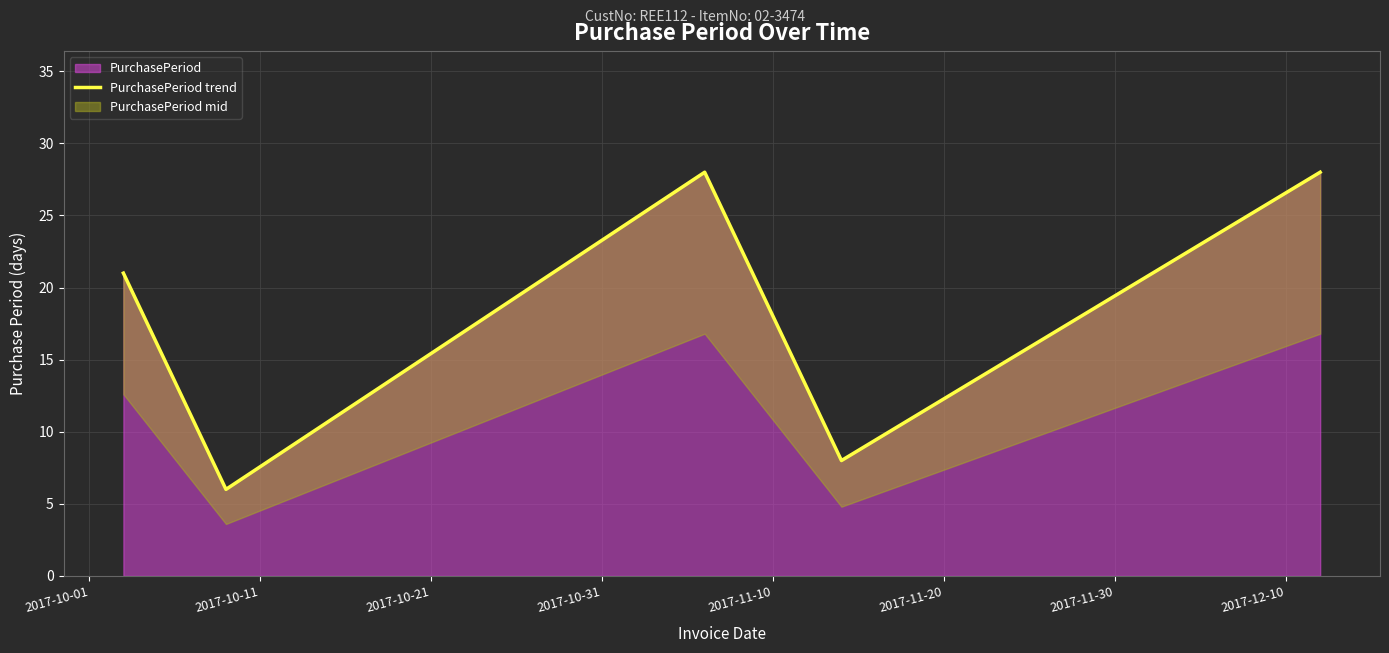

What is the lowest value of the PurchasePeriod series?

6